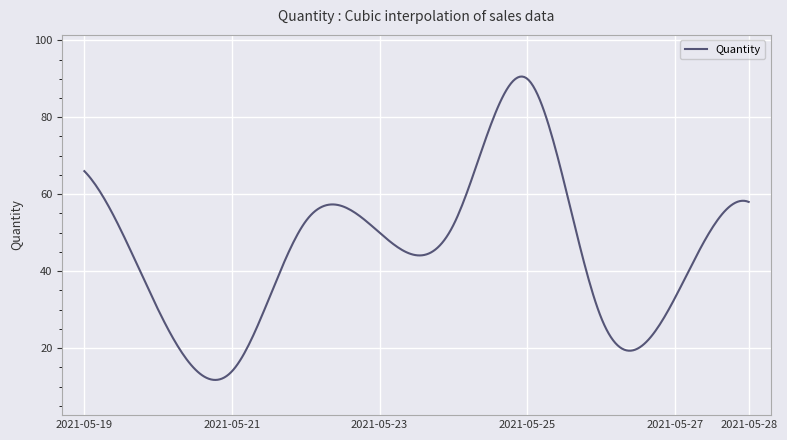

What is the difference between the maximum and minimum values?

78.8